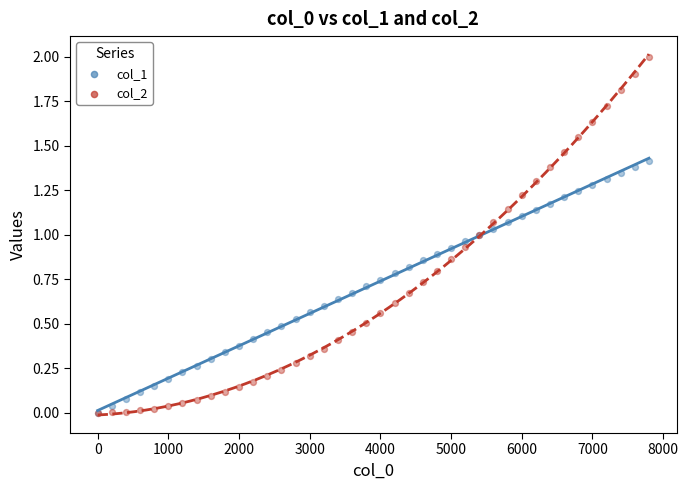

Which series has the largest Y range (max minus min)?

col_2